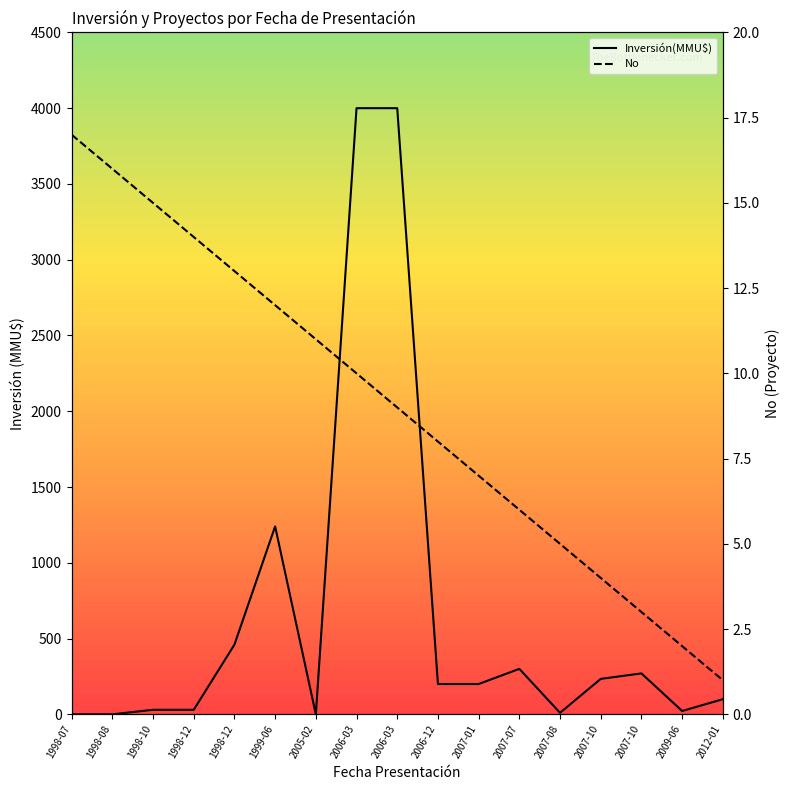

Is the value of Inversión(MMU$) at 2007-01 greater than the value of No at 2006-03?

Yes